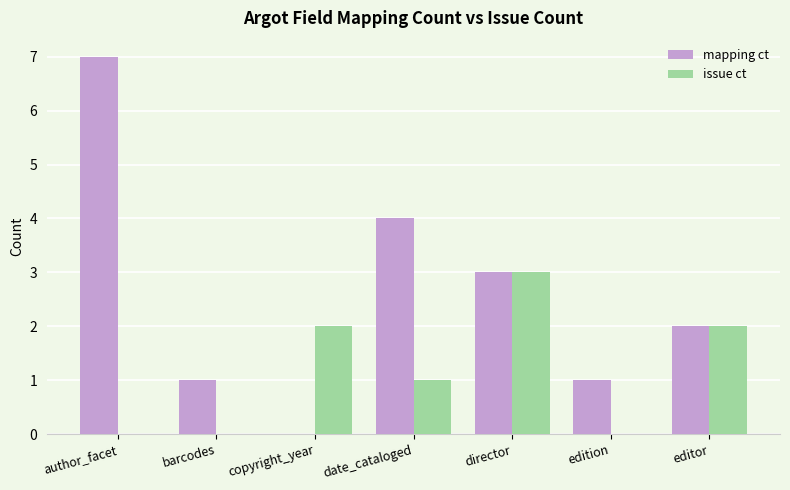

Which series has the largest total across all categories?

mapping ct